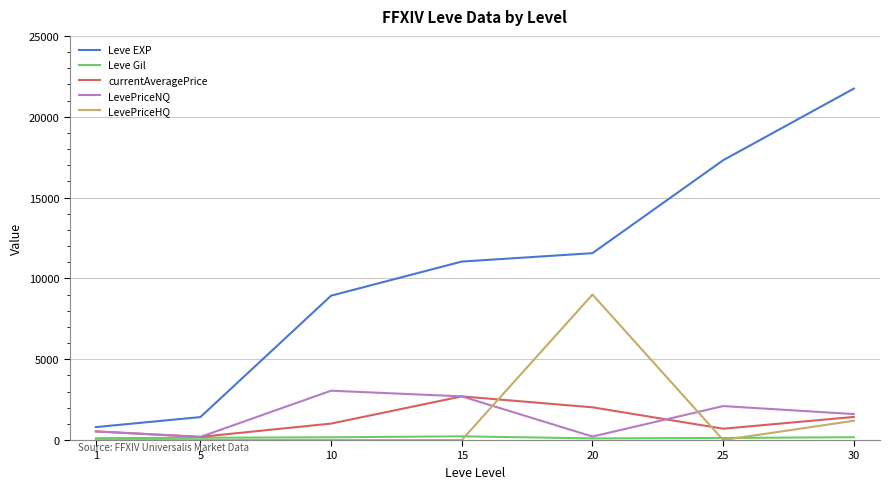

Which series has the widest spread of values?

Leve EXP